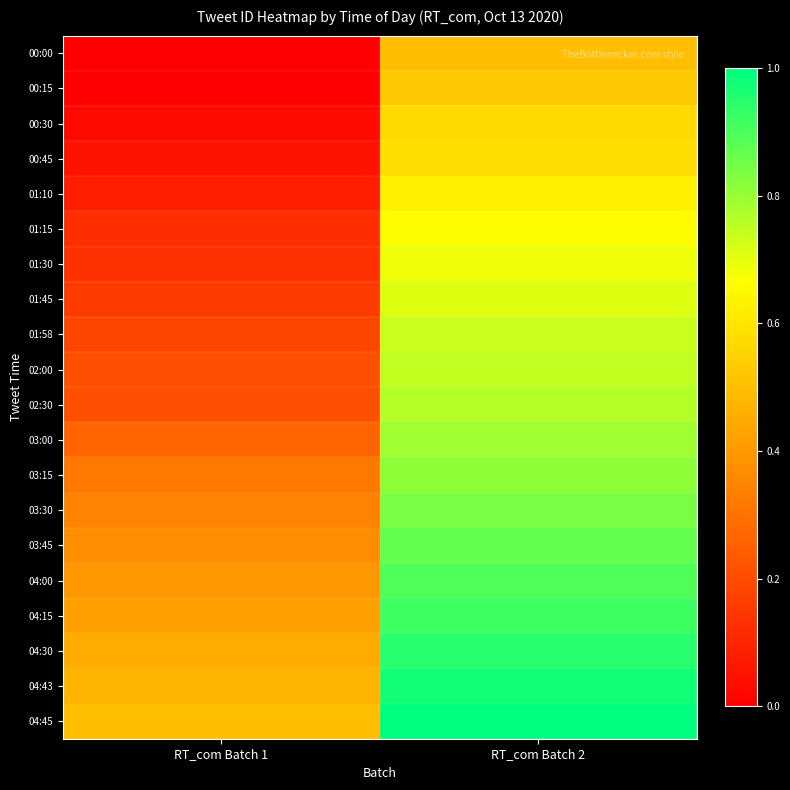

Reading right to left, extract all data points from this chart.

00:00: RT_com Batch 2=0.5	RT_com Batch 1=0.0
00:15: RT_com Batch 2=0.5	RT_com Batch 1=0.0
00:30: RT_com Batch 2=0.6	RT_com Batch 1=0.0
00:45: RT_com Batch 2=0.6	RT_com Batch 1=0.1
01:10: RT_com Batch 2=0.6	RT_com Batch 1=0.1
01:15: RT_com Batch 2=0.7	RT_com Batch 1=0.1
01:30: RT_com Batch 2=0.7	RT_com Batch 1=0.1
01:45: RT_com Batch 2=0.7	RT_com Batch 1=0.2
01:58: RT_com Batch 2=0.7	RT_com Batch 1=0.2
02:00: RT_com Batch 2=0.7	RT_com Batch 1=0.2
02:30: RT_com Batch 2=0.8	RT_com Batch 1=0.2
03:00: RT_com Batch 2=0.8	RT_com Batch 1=0.3
03:15: RT_com Batch 2=0.8	RT_com Batch 1=0.3
03:30: RT_com Batch 2=0.8	RT_com Batch 1=0.3
03:45: RT_com Batch 2=0.9	RT_com Batch 1=0.4
04:00: RT_com Batch 2=0.9	RT_com Batch 1=0.4
04:15: RT_com Batch 2=0.9	RT_com Batch 1=0.4
04:30: RT_com Batch 2=0.9	RT_com Batch 1=0.4
04:43: RT_com Batch 2=1.0	RT_com Batch 1=0.5
04:45: RT_com Batch 2=1.0	RT_com Batch 1=0.5